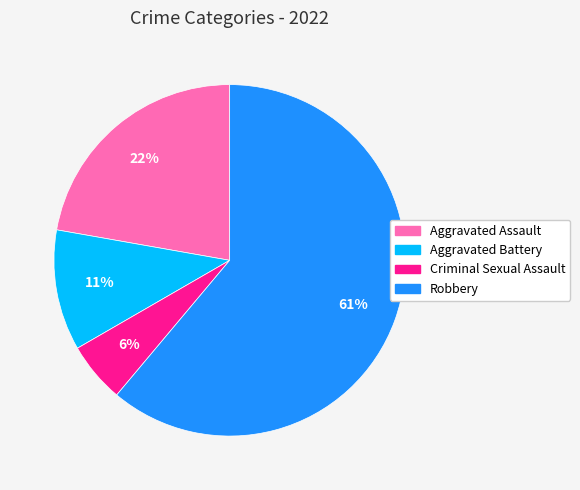

Is it true that Robbery is 67% of the pie?

False